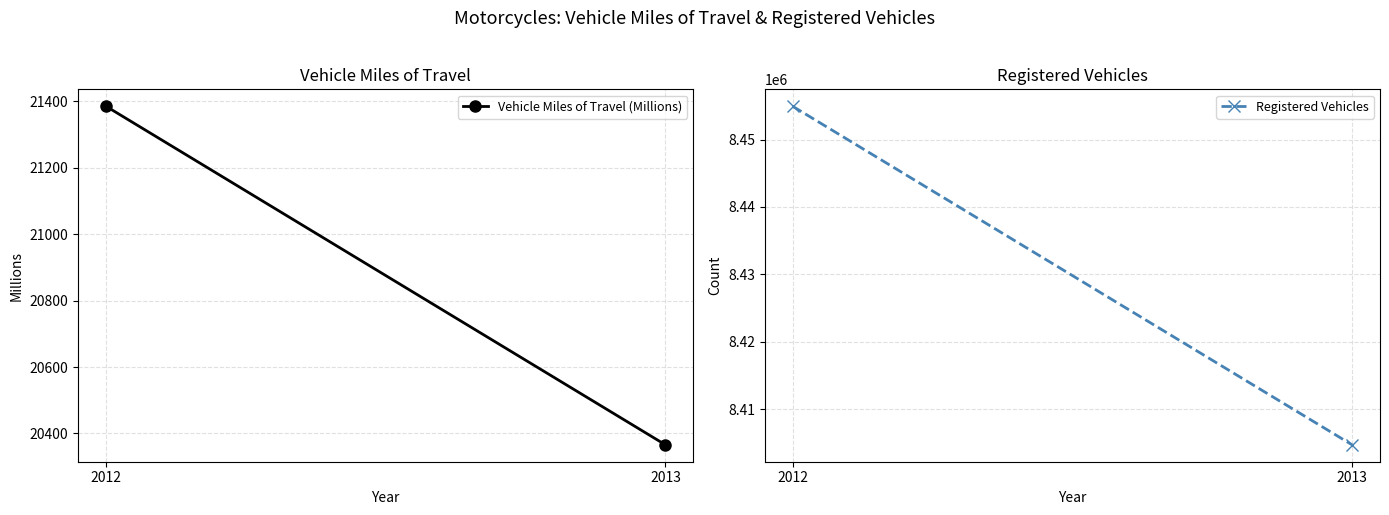

Reading right to left, what are all the values shown in this chart?

Vehicle Miles of Travel (Millions): 2013=20366	2012=21385
Registered Vehicles: 2013=8404687	2012=8454939